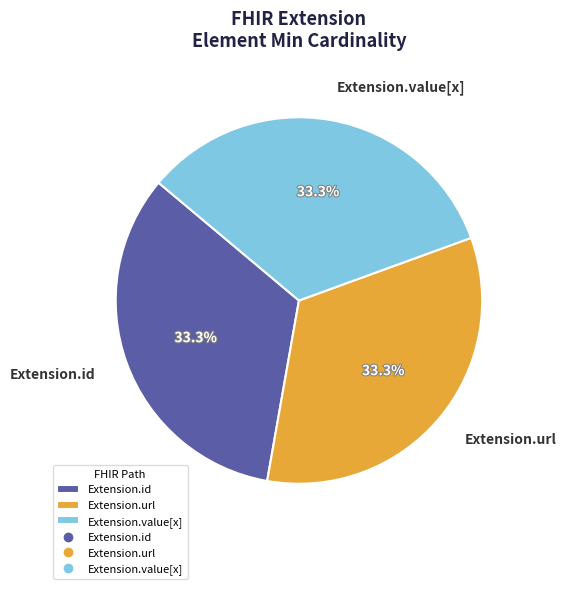

Is there any slice that represents more than half of the pie?

No